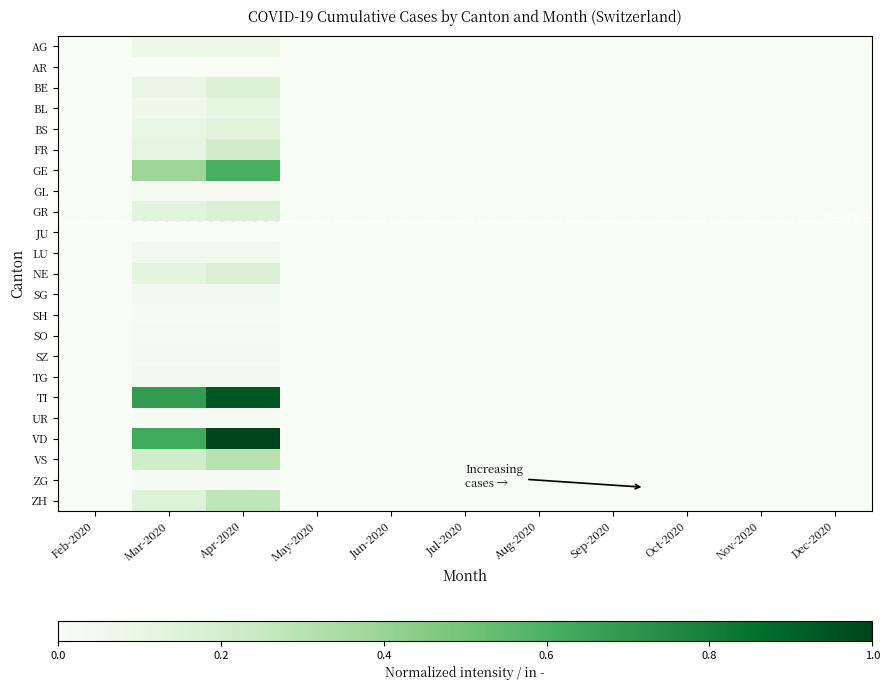

List the series in order of their peak value, highest first.

VD, TI, GE, VS, ZH, FR, GR, NE, BE, BS, BL, AG, SG, LU, TG, SZ, SO, GL, ZG, SH, UR, AR, JU